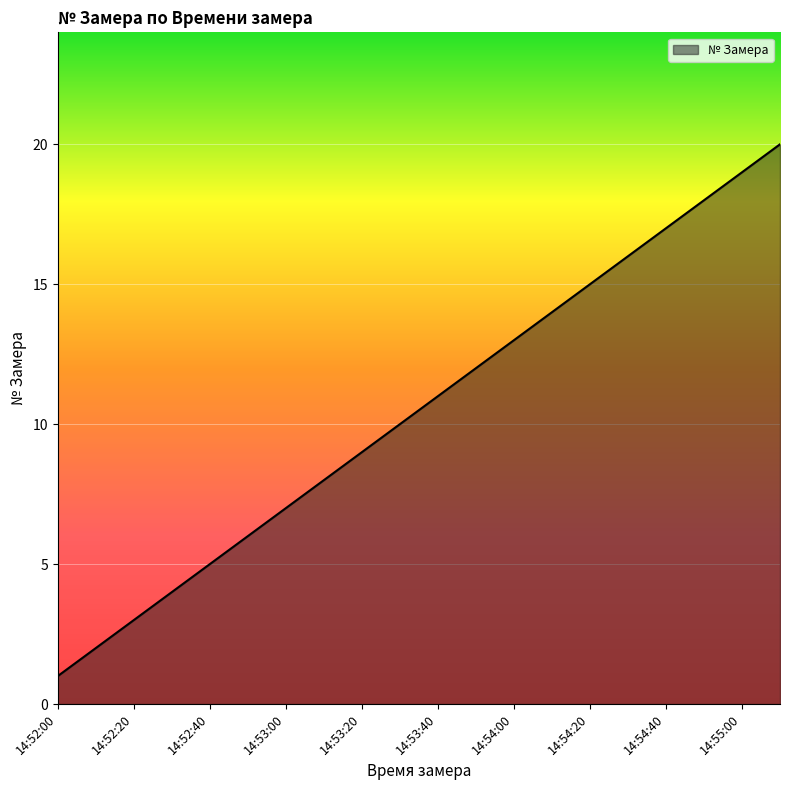

What is the smallest value displayed?

1